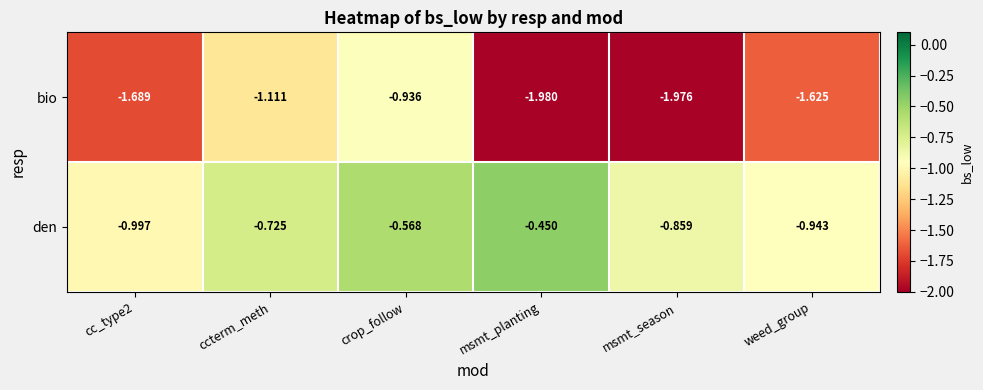

At which label does bio reach its peak?

crop_follow